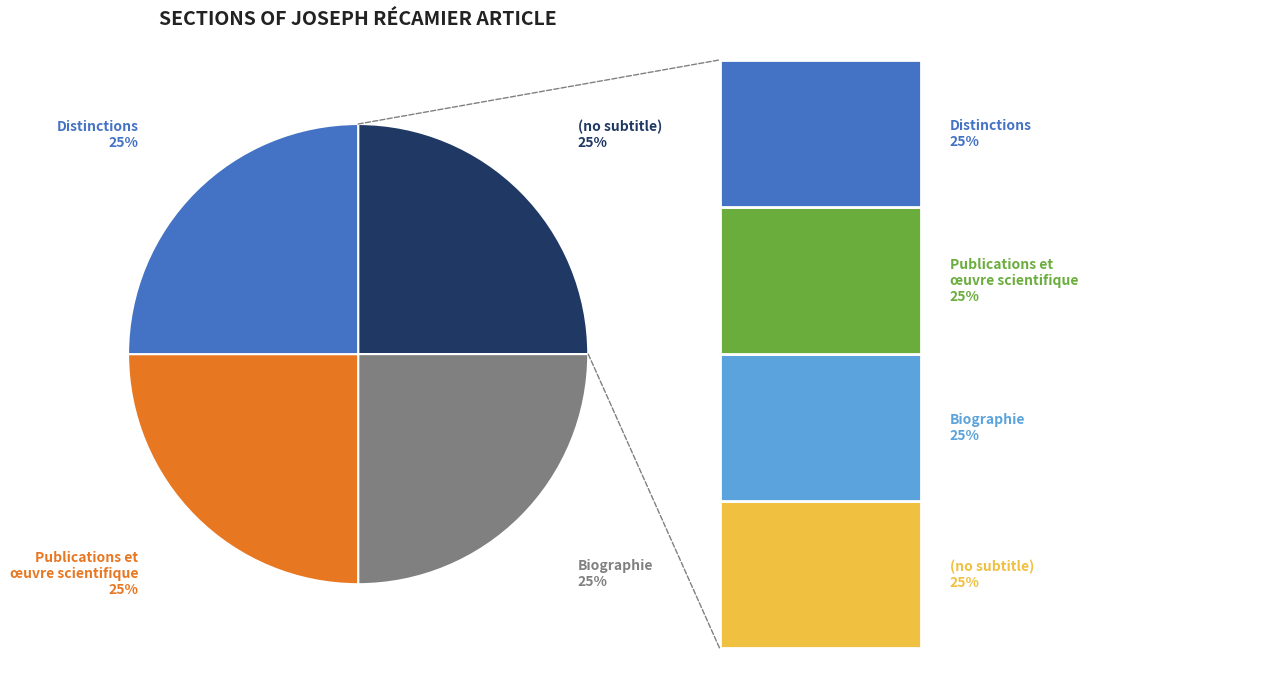

Does (no subtitle) represent more than half of the total?

No